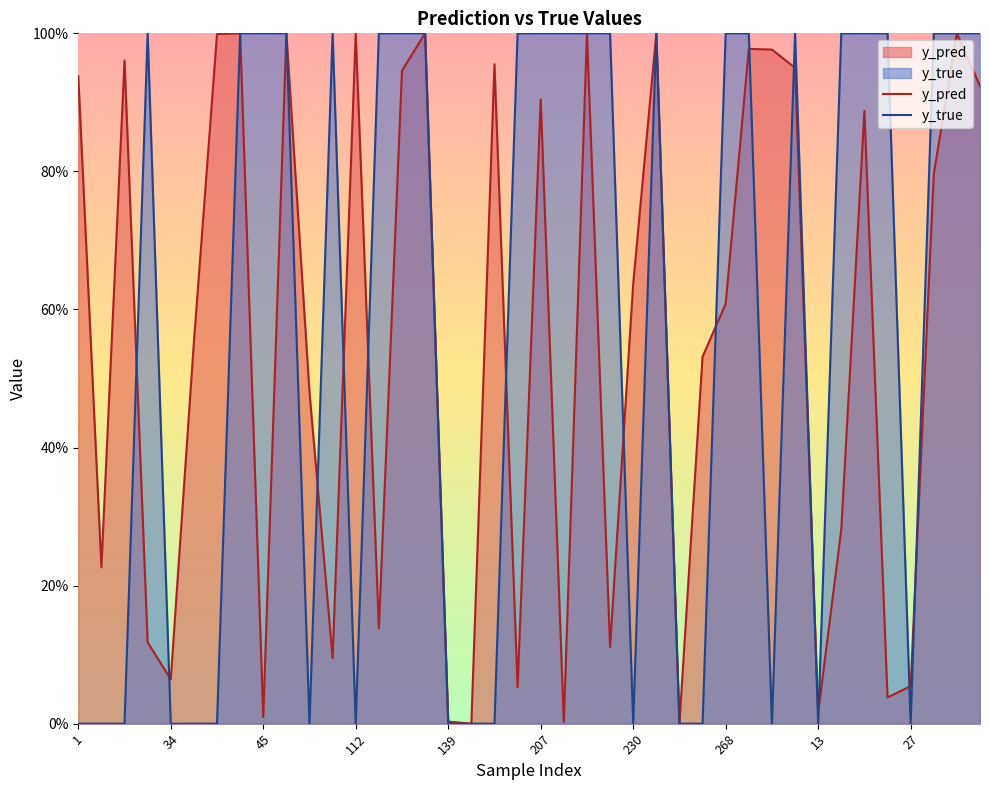

What is the label of the 32nd point from the left?

31